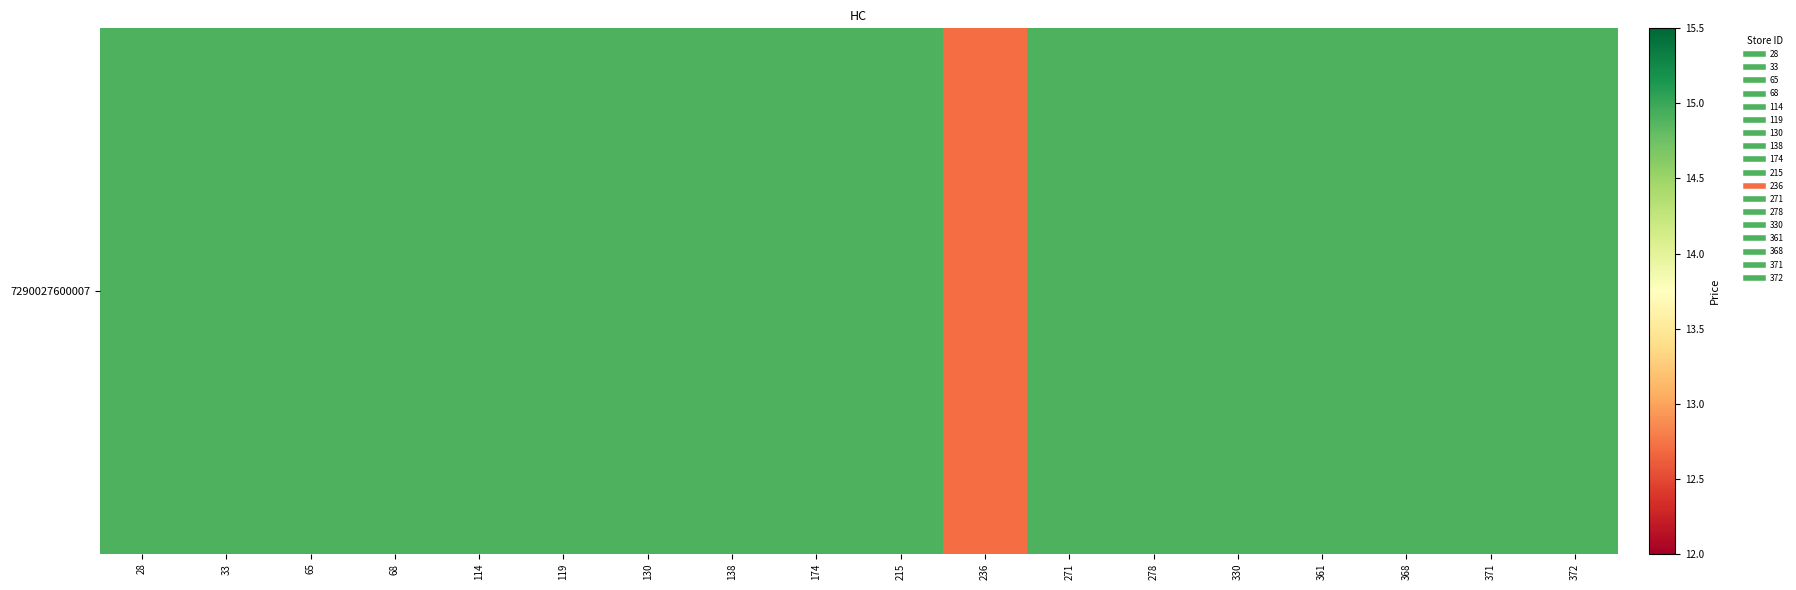

Which has a higher value, 114 or 271?

114